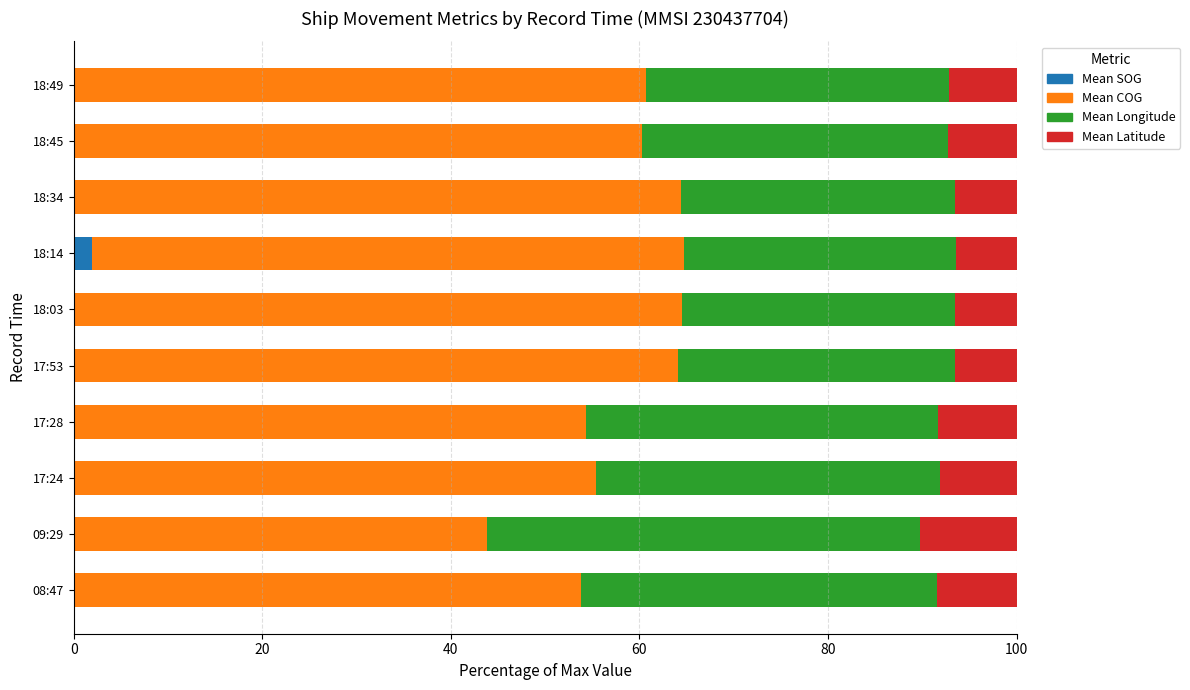

What is the total value across all series at 17:28?

100.0